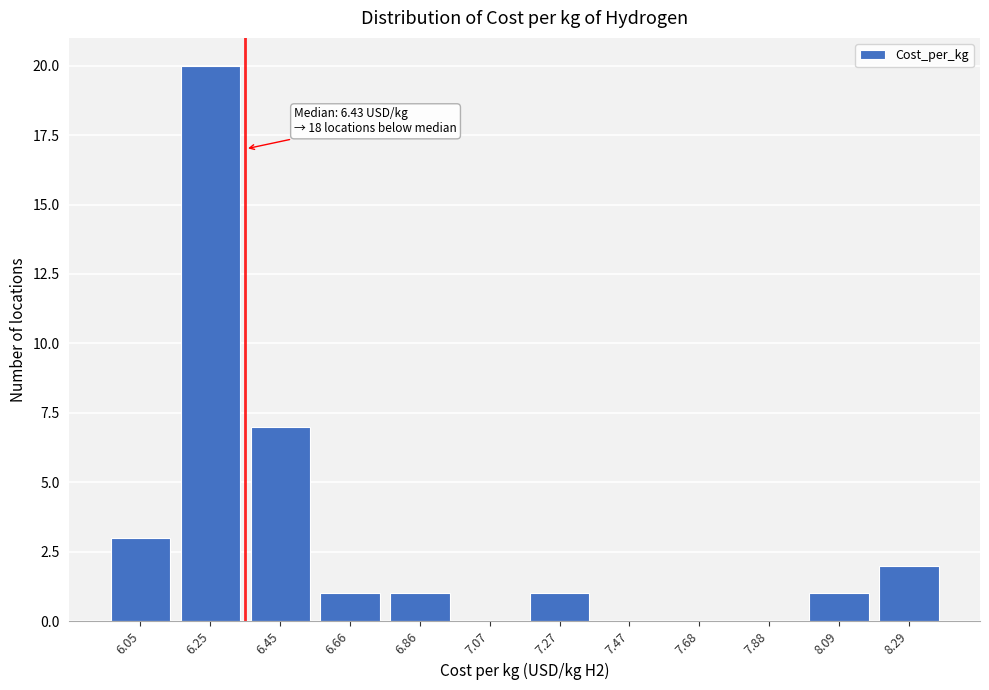

Reading right to left, what are all the values shown in this chart?

8.29=2	8.09=1	7.88=0	7.68=0	7.47=0	7.27=1	7.07=0	6.86=1	6.66=1	6.45=7	6.25=20	6.05=3